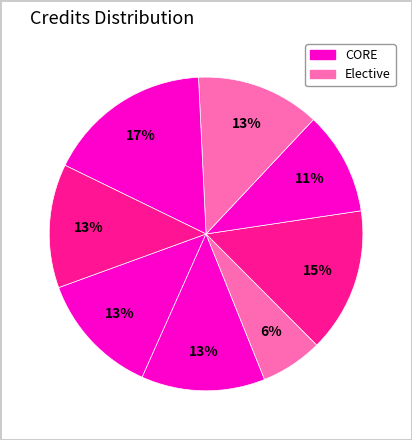

To the nearest percent, what is the average slice percentage?

12%